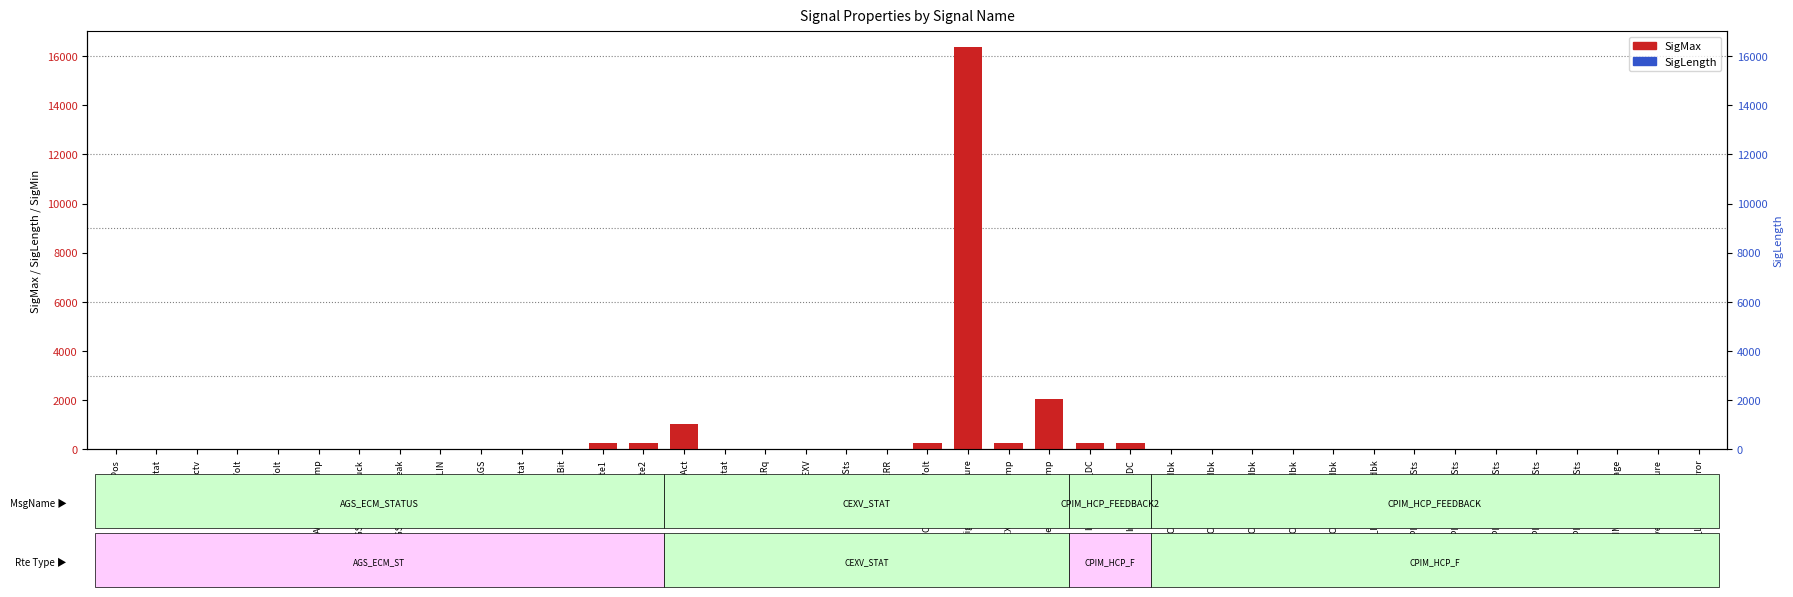

What is the minimum value shown in the chart?

1